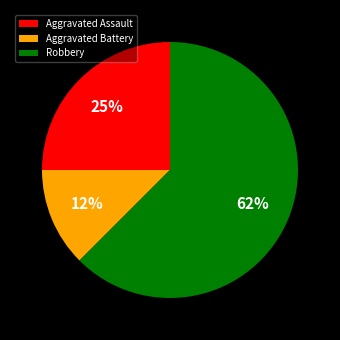

To the nearest percent, what portion does Aggravated Assault represent?

25%